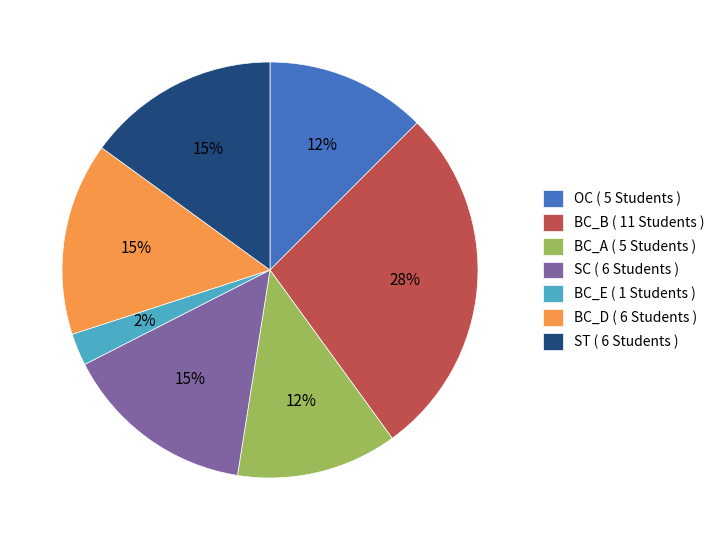

Which slice is the smallest?

BC_E